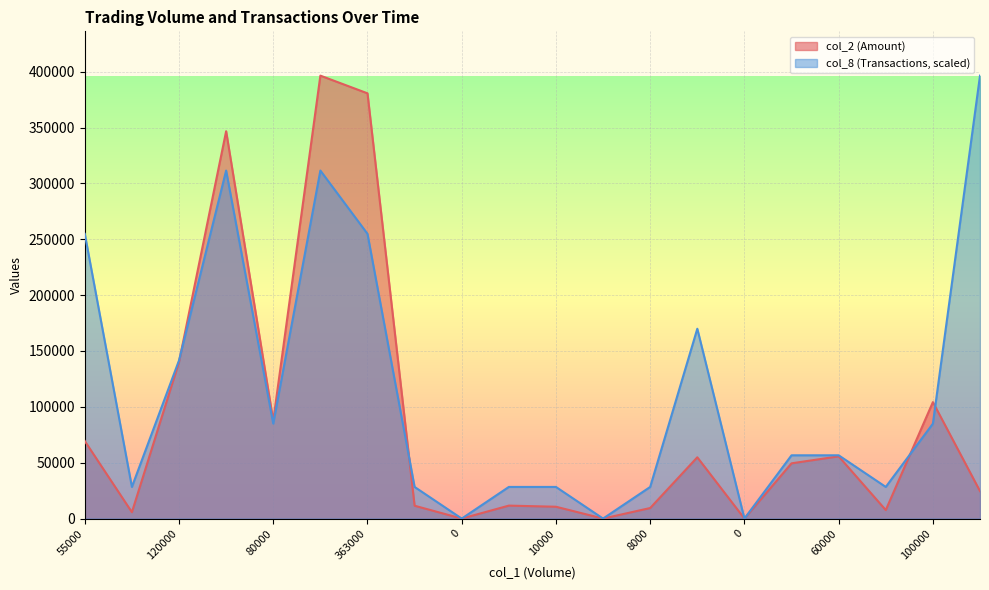

Reading right to left, what are all the values shown in this chart?

col_2 (Amount): 24560.0	104220.0	7600.0	55700.0	49450.0	0.0	54850.0	9440.0	0.0	10600.0	11600.0	0.0	11500.0	380610.0	396440.0	87600.0	346700.0	140150.0	5700.0	69400.0
col_8 (Transactions): 396440.0	84951.4	28317.1	56634.3	56634.3	0.0	169902.9	28317.1	0.0	28317.1	28317.1	0.0	28317.1	254854.3	311488.6	84951.4	311488.6	141585.7	28317.1	254854.3